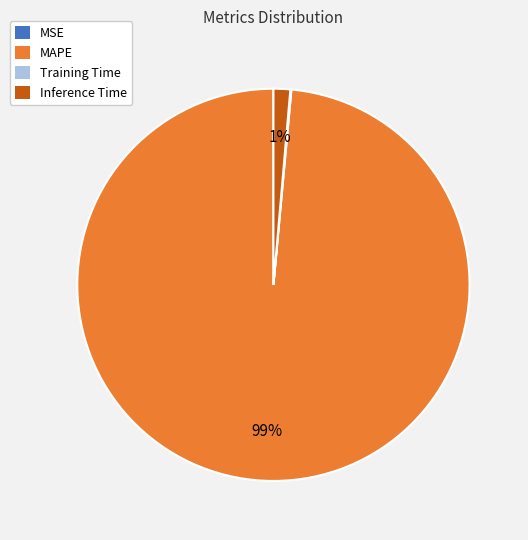

Which category has the biggest portion of the pie?

MAPE